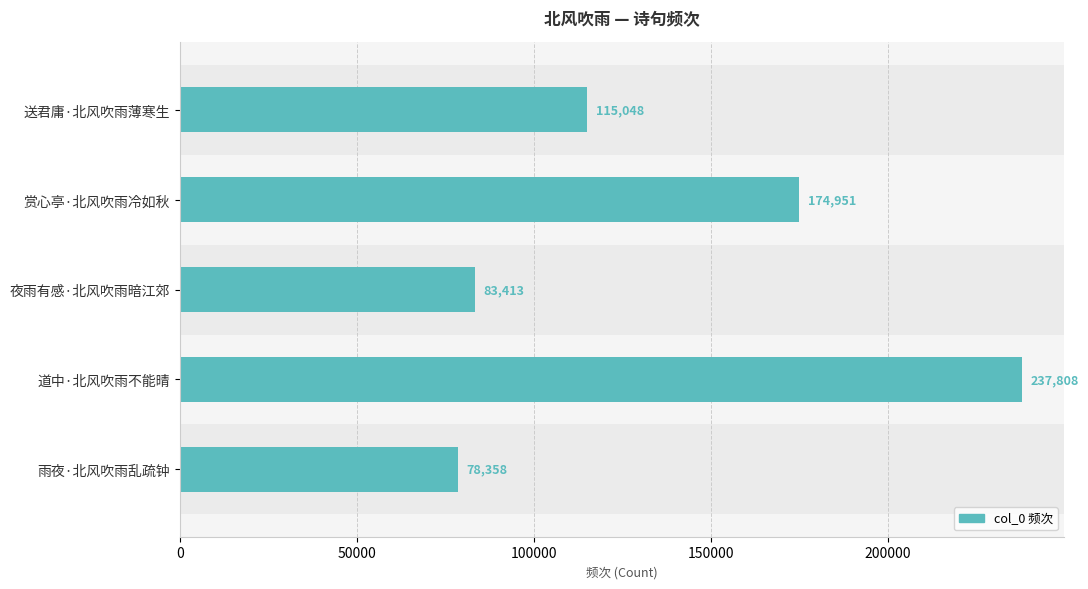

How many data points are less than 115048?

2